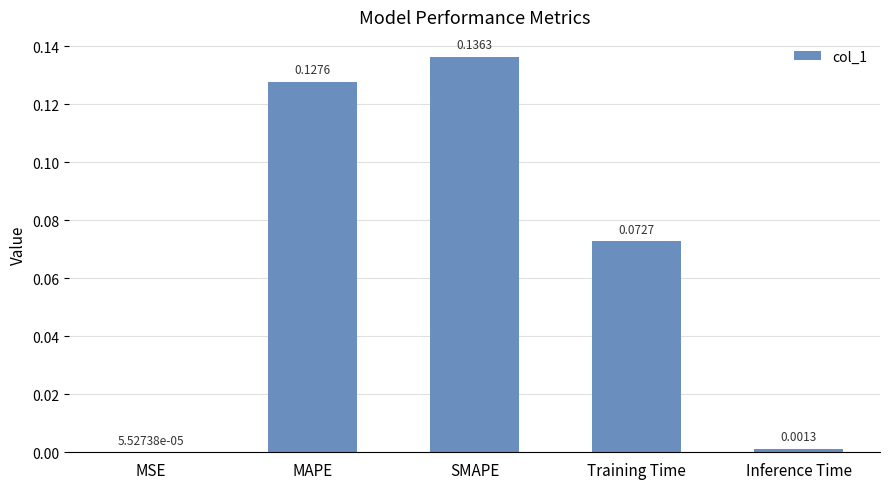

What is the sum of all values?

0.3